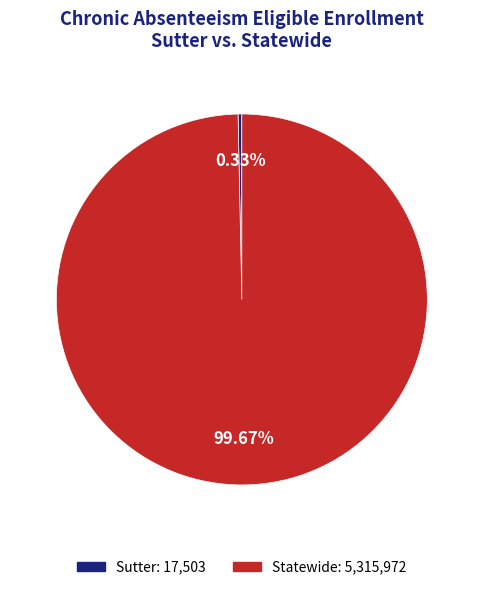

Count the number of slices in the pie.

2